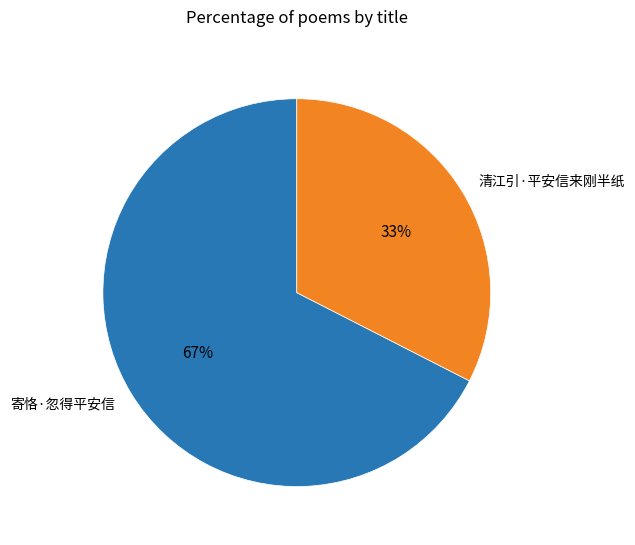

Is there any slice that represents more than half of the pie?

Yes